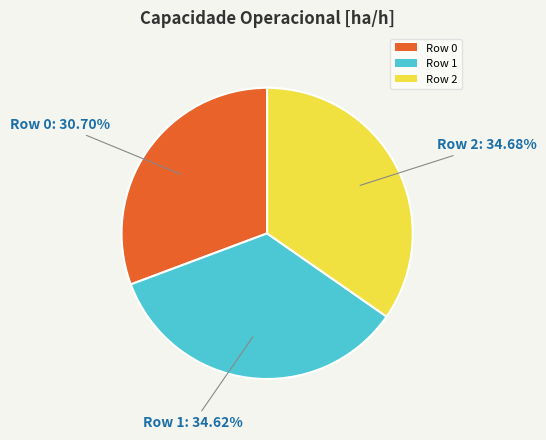

What is the ratio of the value at Row 2 to the value at Row 1?

1.0